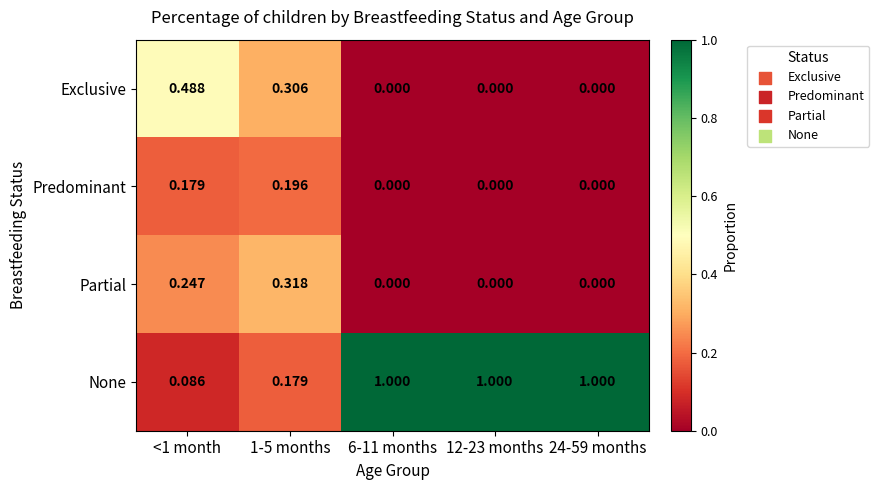

Which series has the largest total across all categories?

None